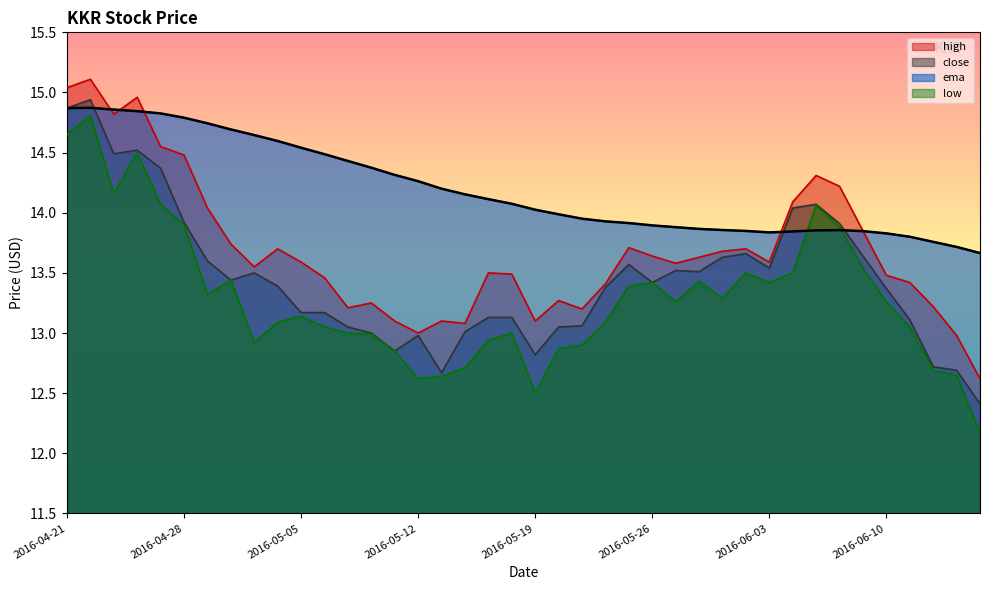

At which category is the sum across all series the highest?

2016-04-22